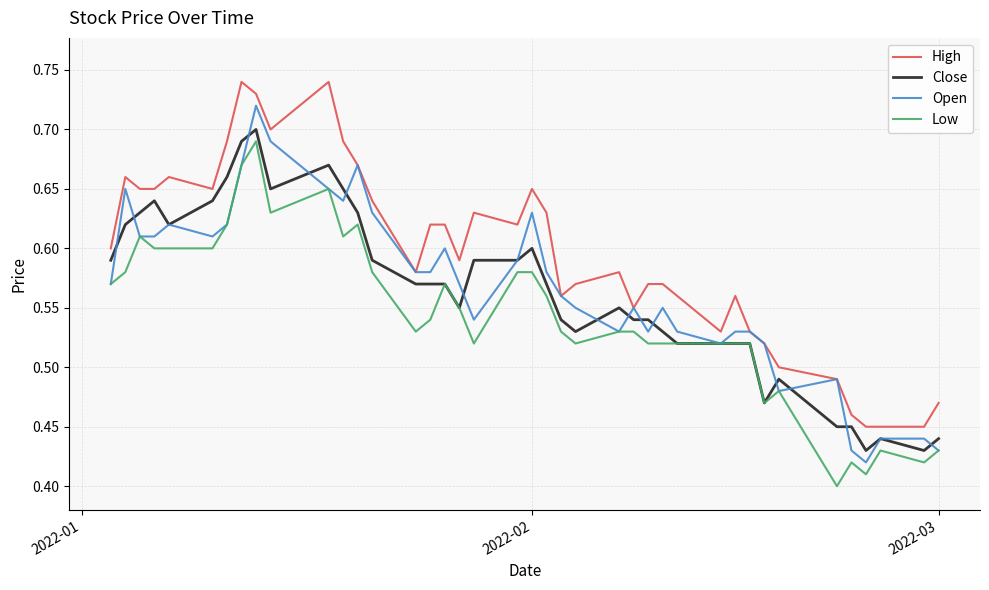

True or false: High and Low cross at least once.

False